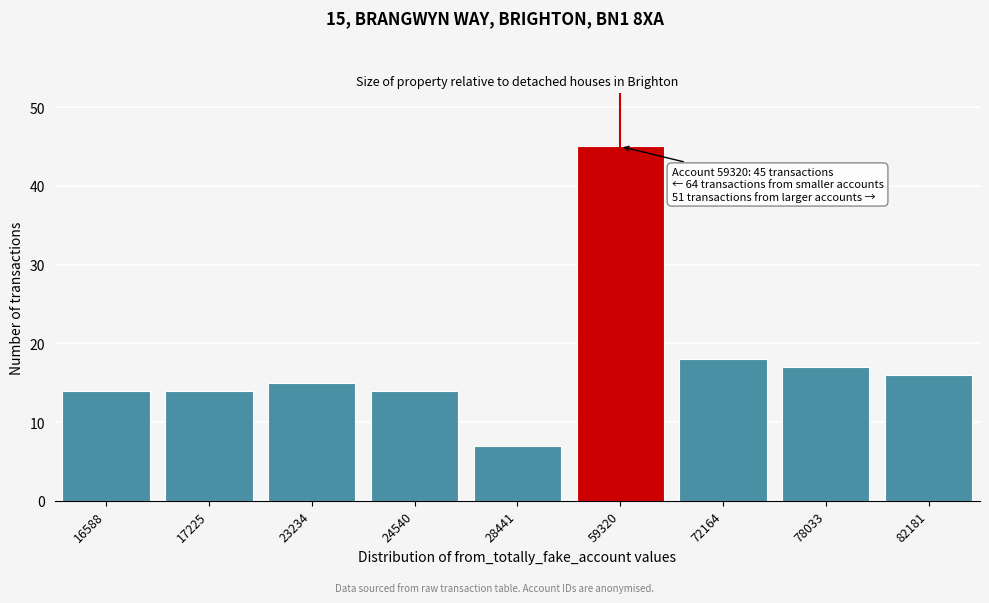

Reading left to right, list all the values displayed in this chart.

16588=14	17225=14	23234=15	24540=14	28441=7	59320=45	72164=18	78033=17	82181=16